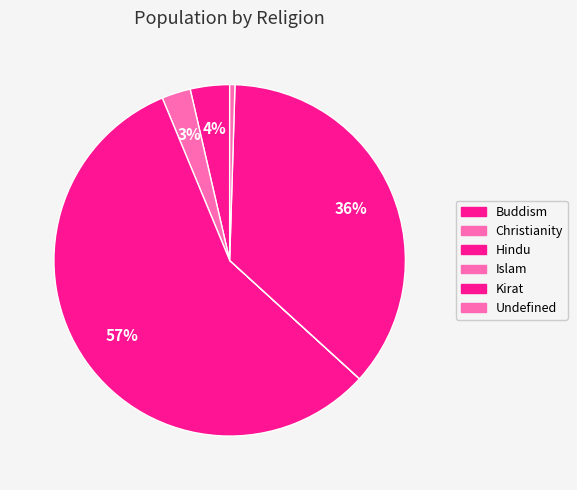

To the nearest percent, what portion does Hindu represent?

57%